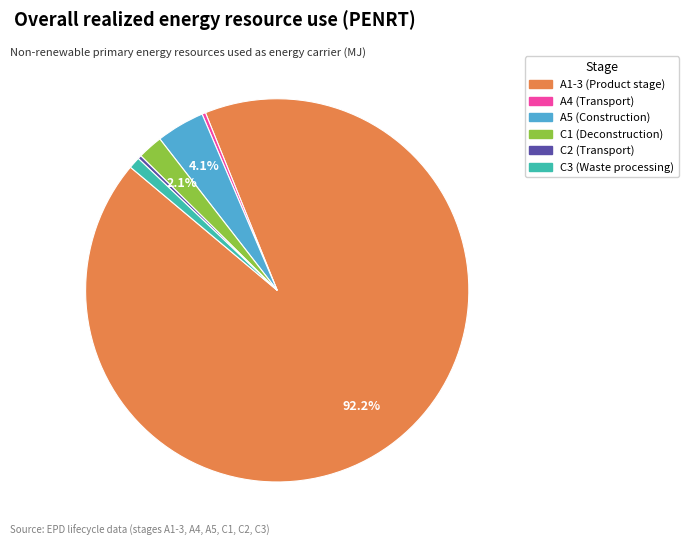

Which has a higher value, A4 (Transport) or A5 (Construction)?

A5 (Construction)